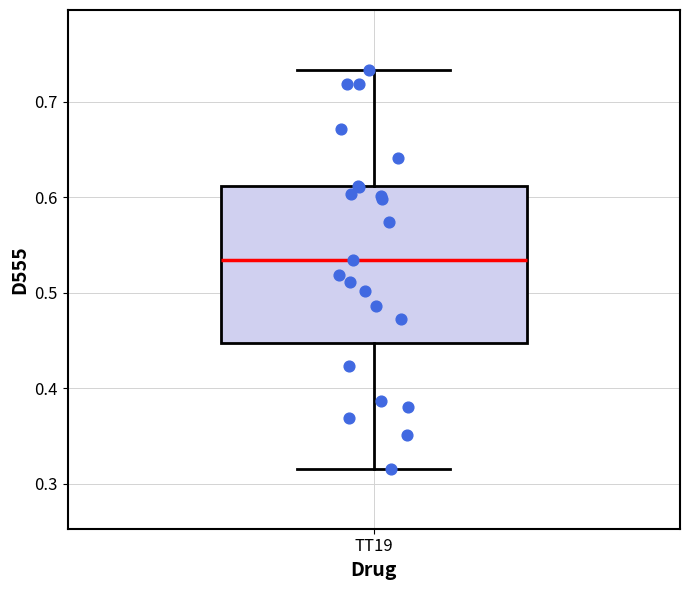

Where does the lower whisker of the box for TT19 end on the y-axis? The values are not printed on the chart, so give them approximately, as read against the axis.

0.32